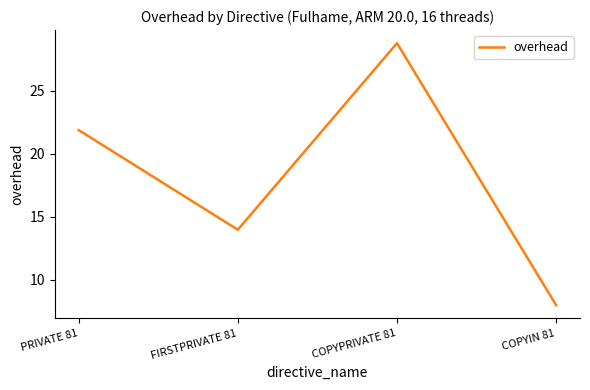

What is the change in value from FIRSTPRIVATE 81 to COPYIN 81?

-6.0